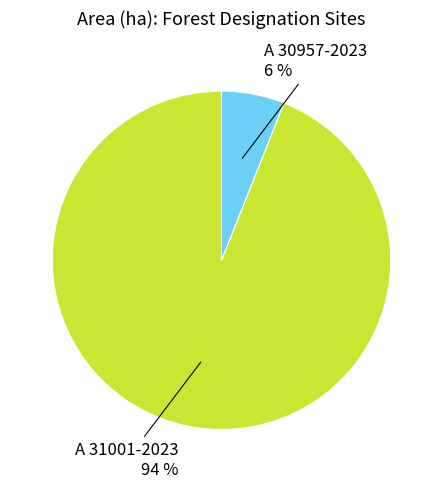

To the nearest percent, what is the difference between the largest and smallest slice percentages?

88%